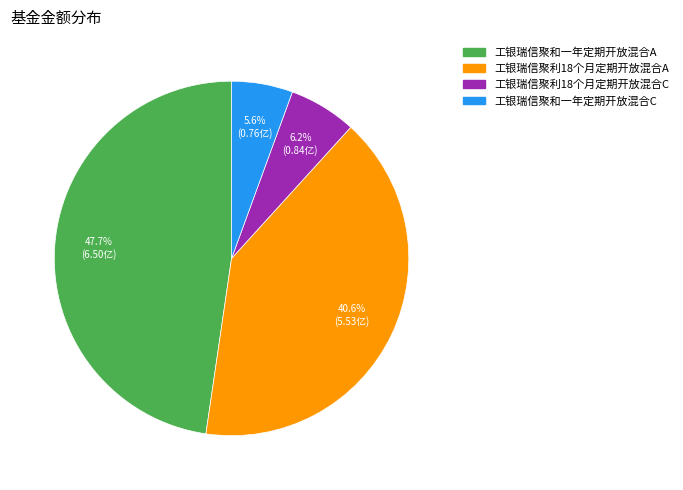

Is it true that 工银瑞信聚和一年定期开放混合A is 48% of the pie?

True